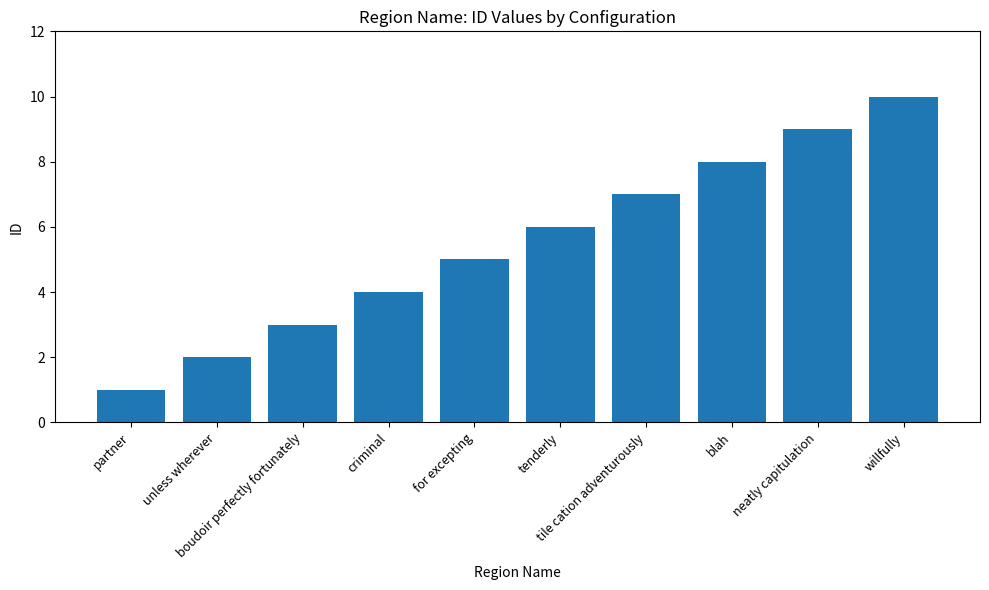

What is the label of the 6th bar from the left?

tenderly